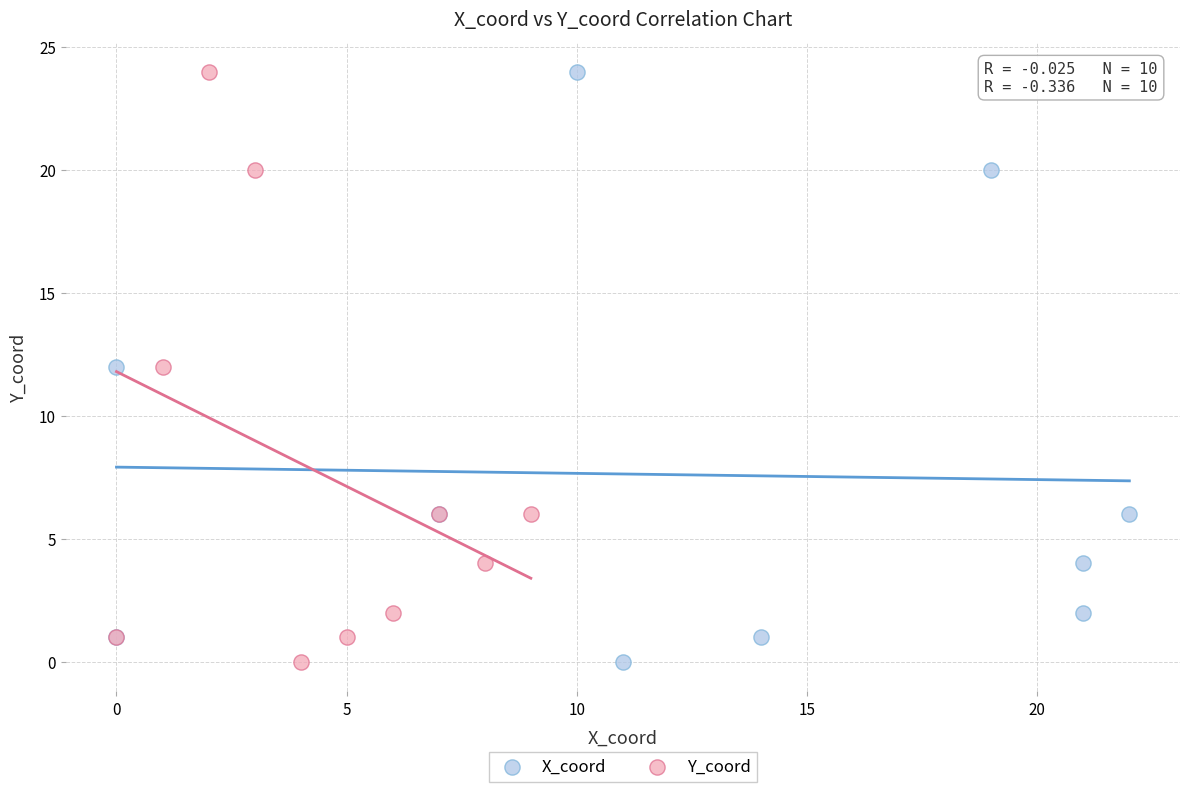

What are all the series names shown in the legend?

X_coord, Y_coord